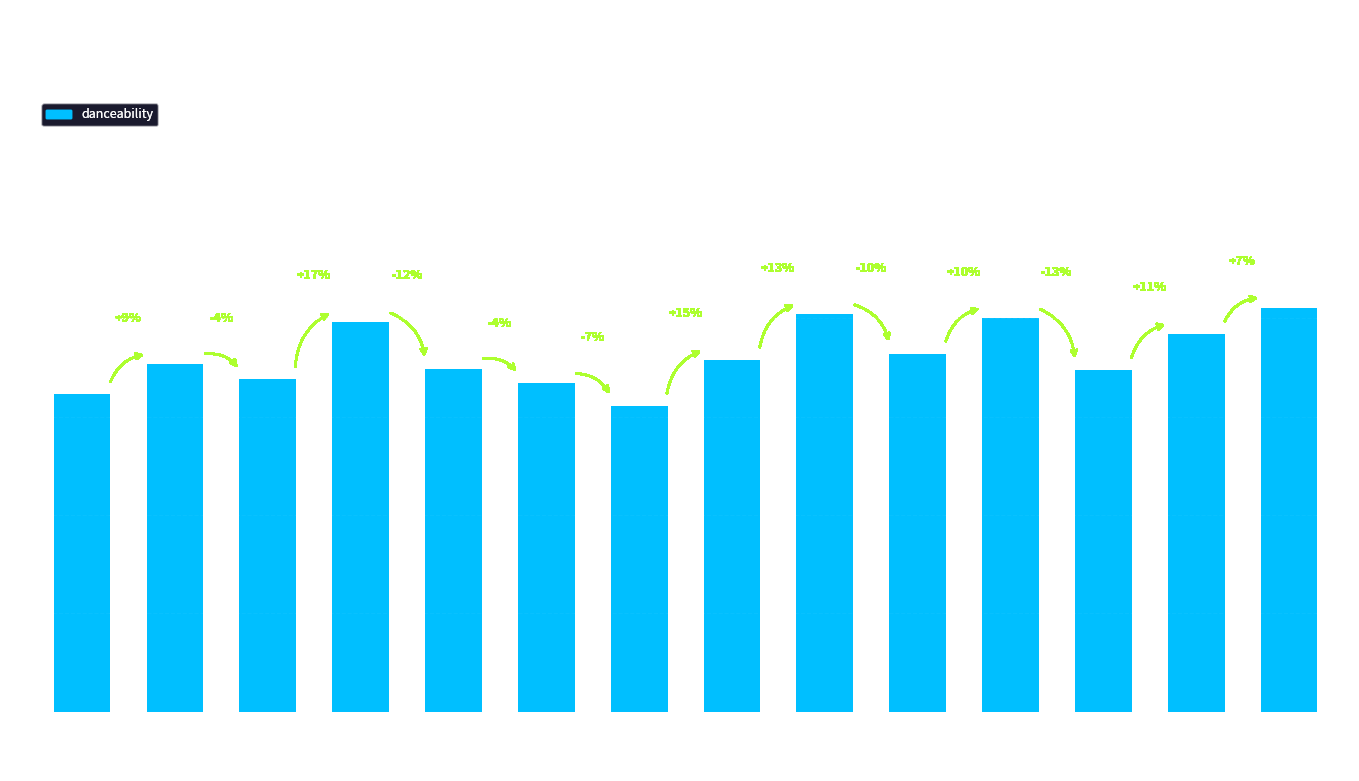

Count the values in the range 0 to 1.

14